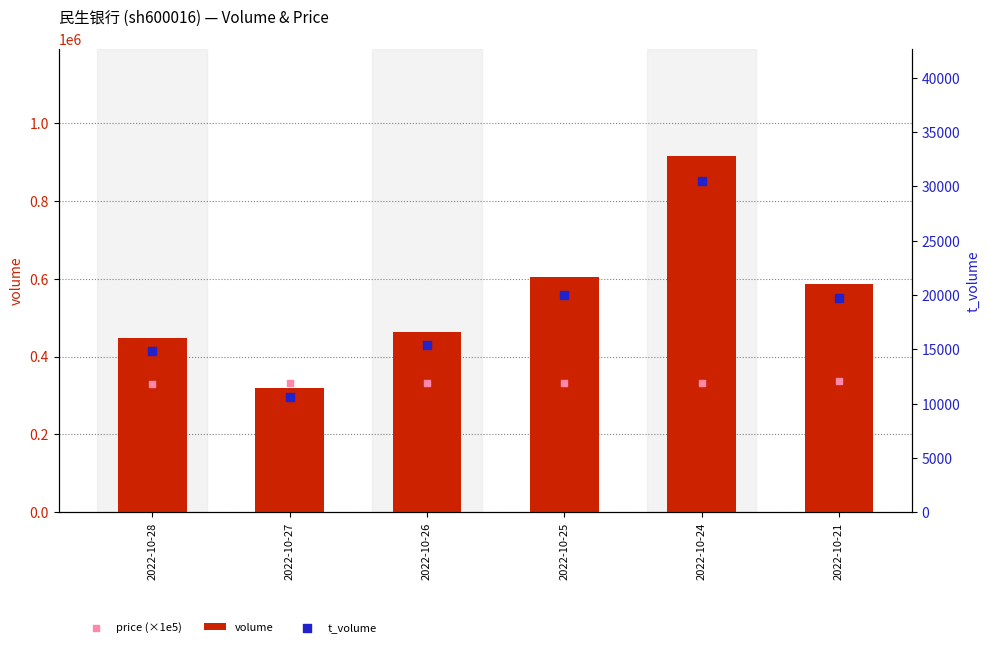

At which category is the sum across all series the highest?

2022-10-24